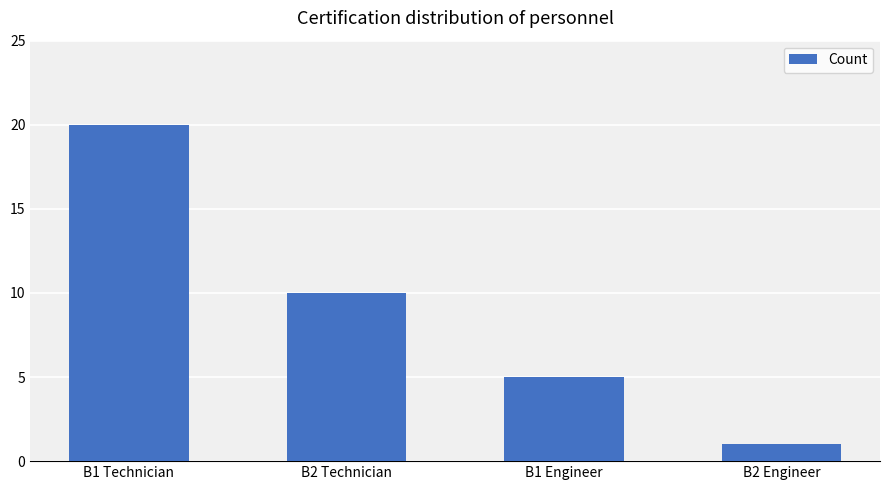

Are the bars horizontal?

No